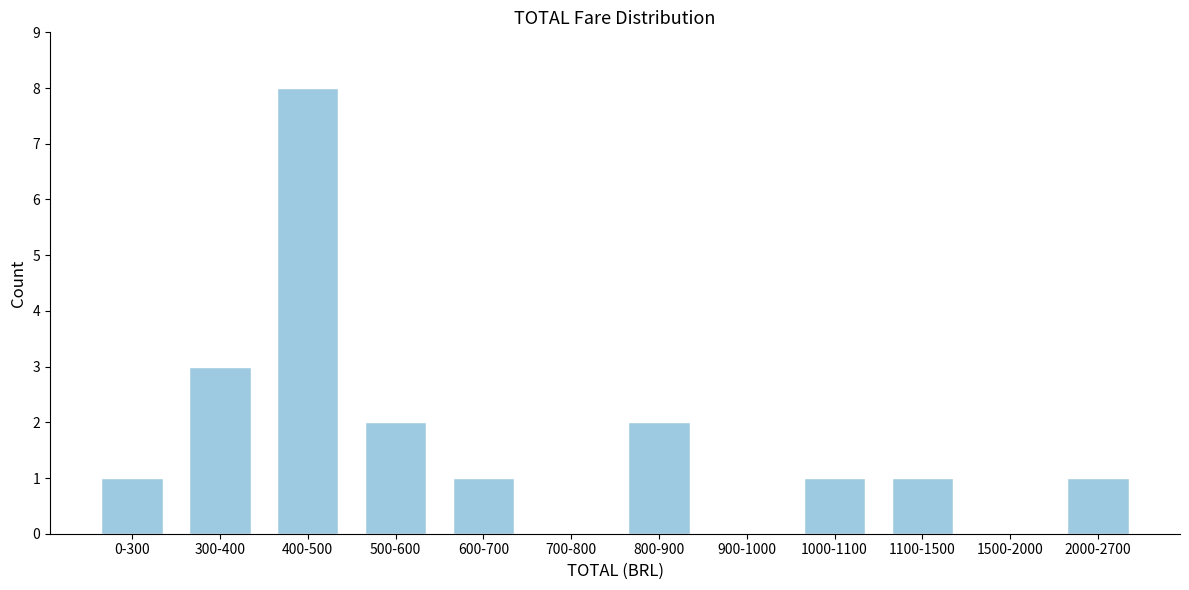

Reading left to right, list all the values displayed in this chart.

0-300=1	300-400=3	400-500=8	500-600=2	600-700=1	700-800=0	800-900=2	900-1000=0	1000-1100=1	1100-1500=1	1500-2000=0	2000-2700=1